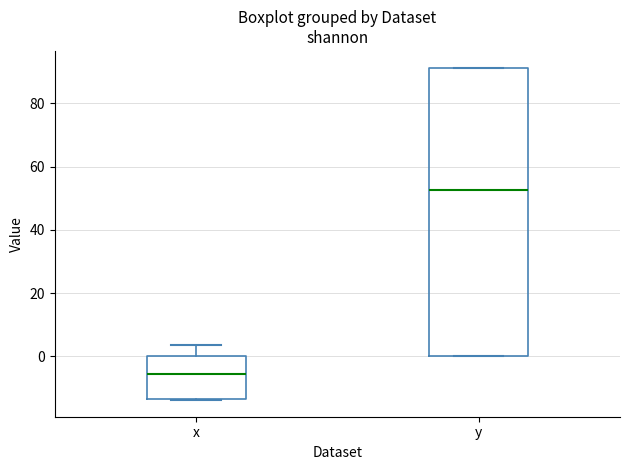

Comparing the boxes themselves (not the whiskers), which one is the tallest?

y